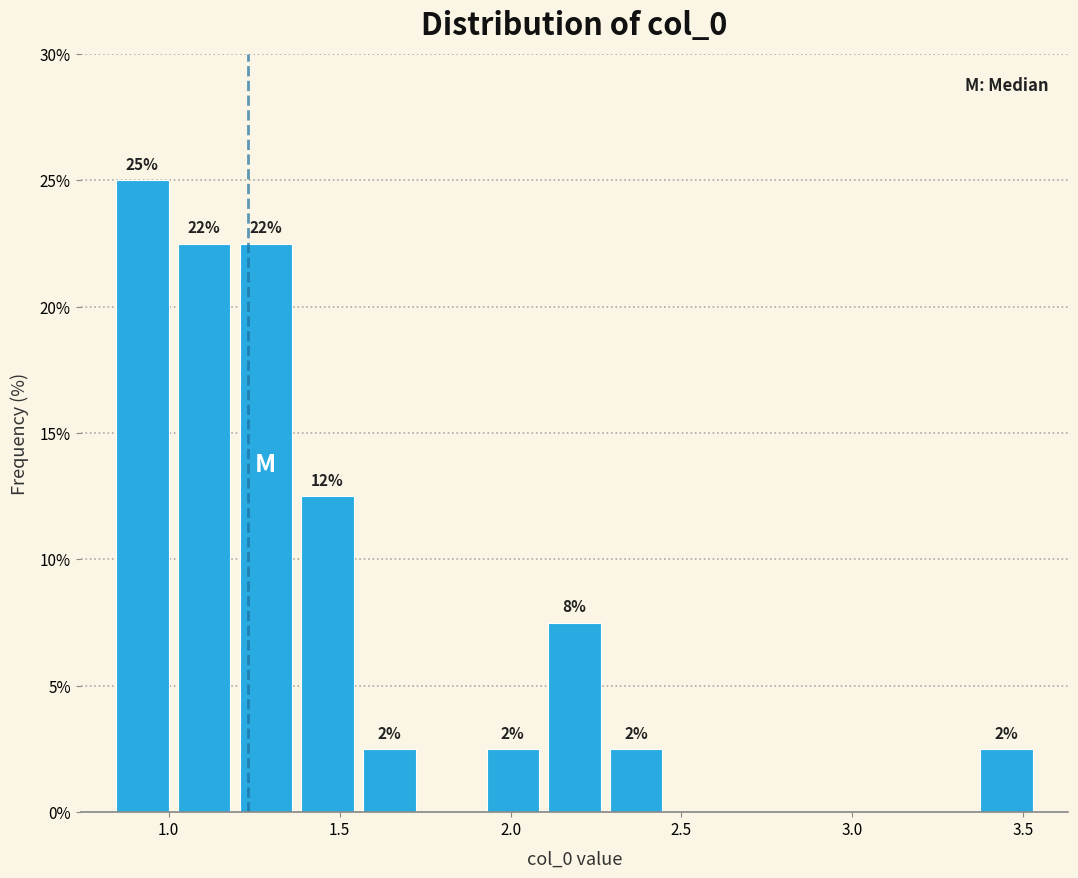

Read against the x-axis, roughly where is the centre of the tallest bar?

0.90